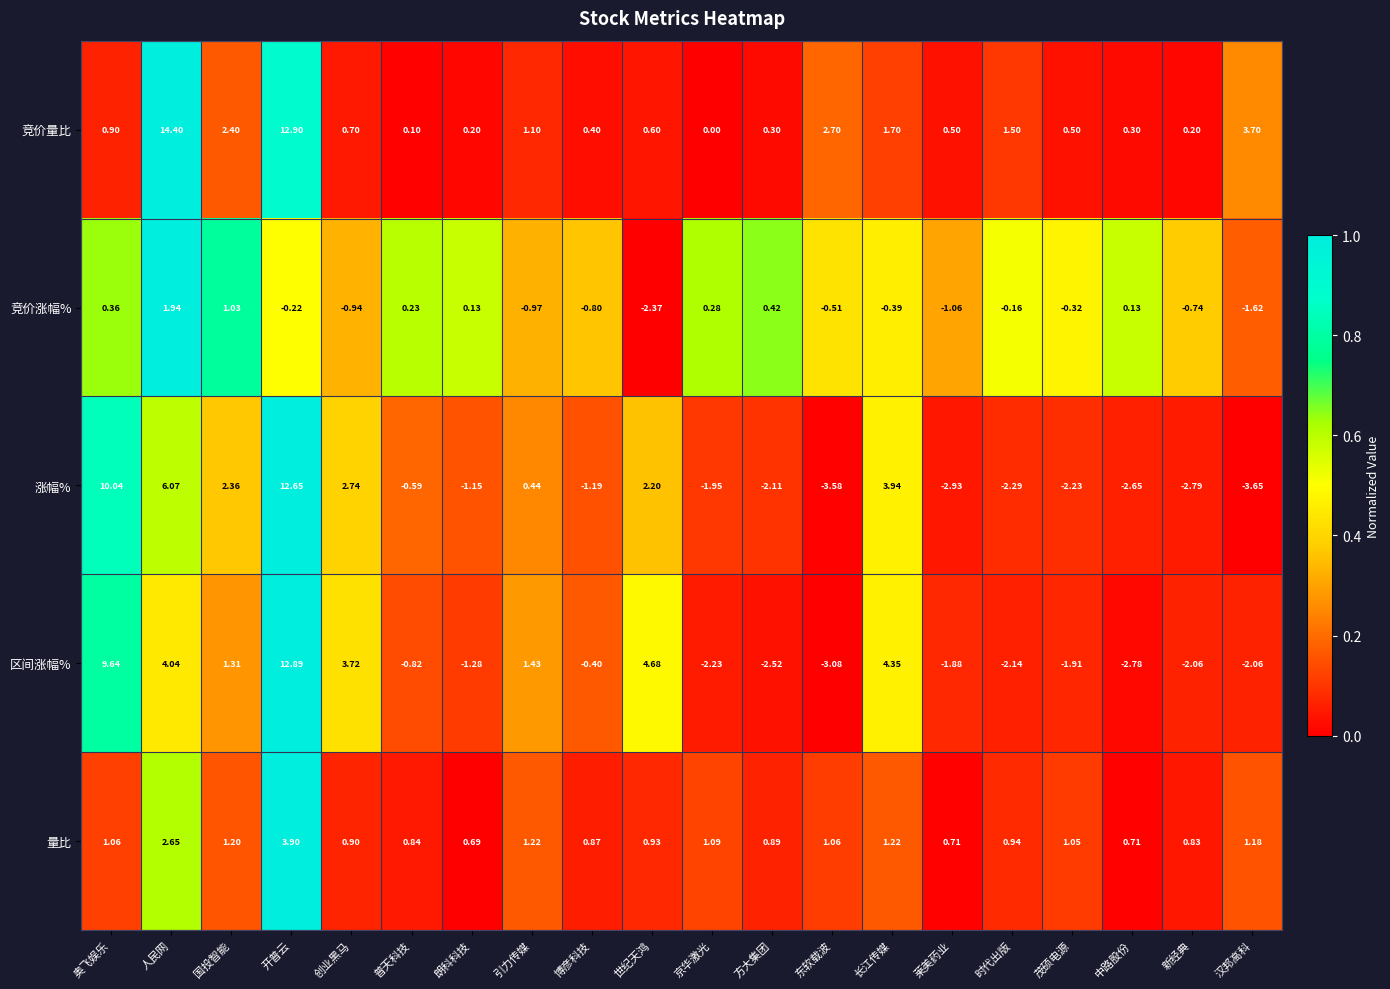

How many distinct data groups are displayed?

5